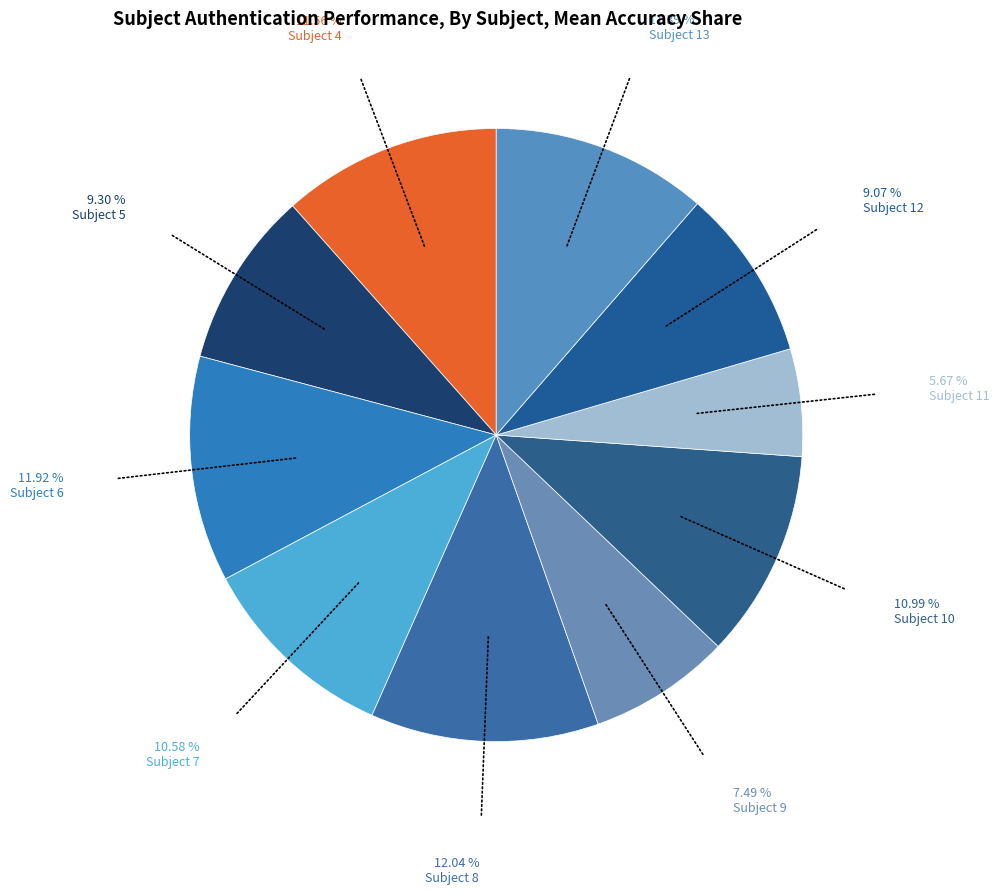

To the nearest percent, what is the difference between the largest and smallest slice percentages?

6%